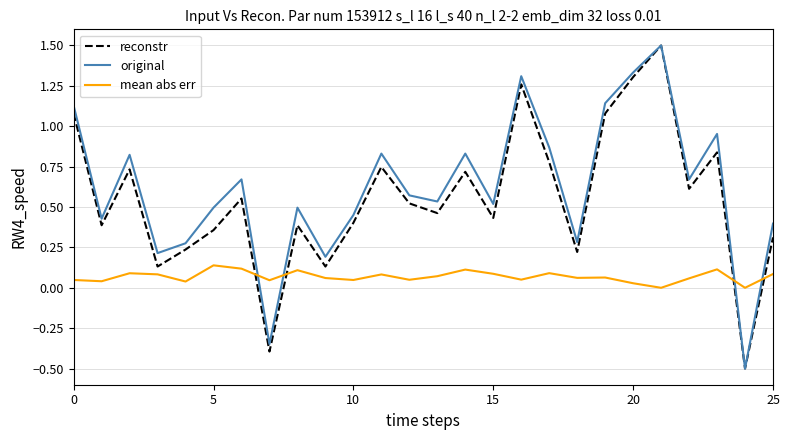

What is the lowest value of the reconstr series?

-0.5